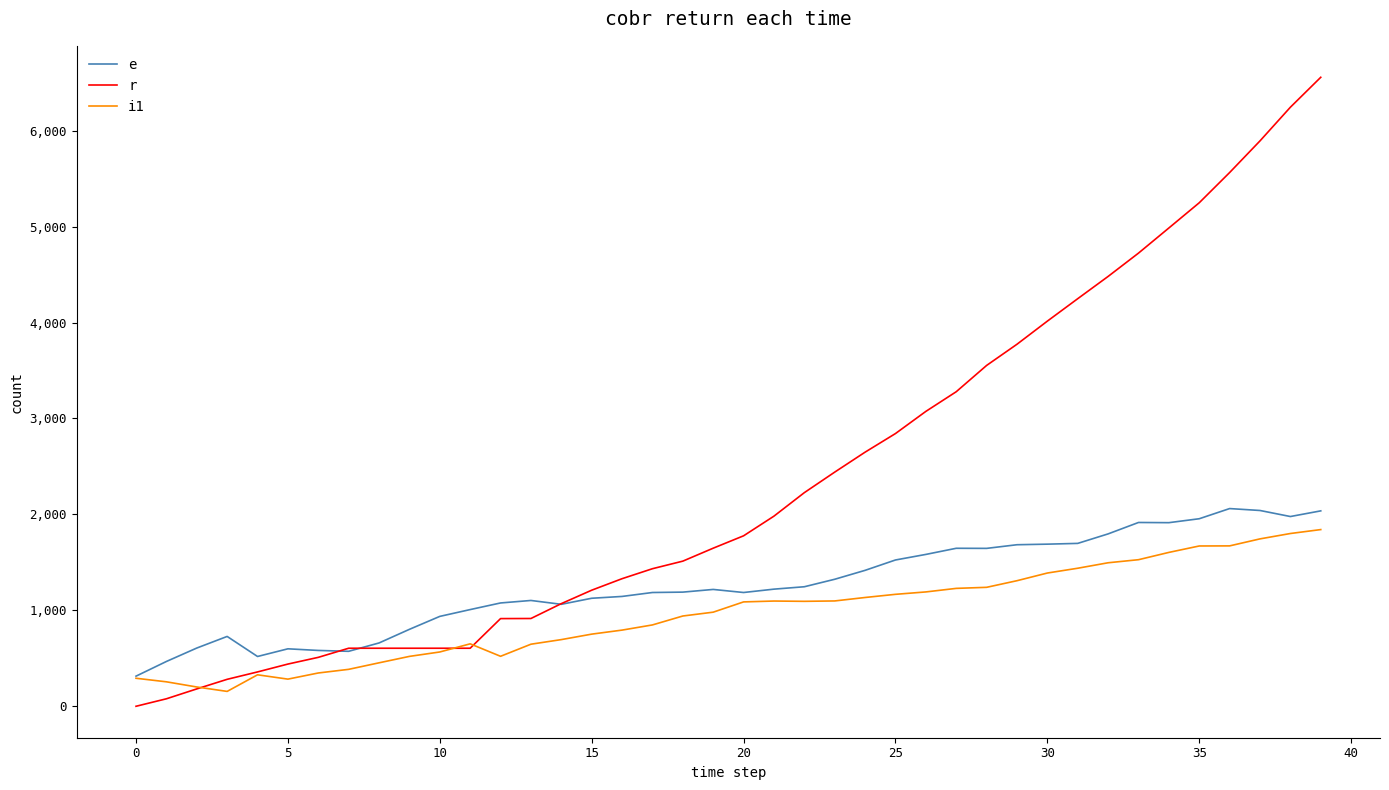

Which series has the largest range (max minus min)?

r